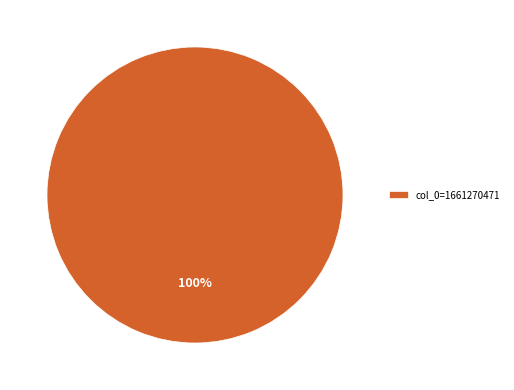

Which category accounts for the majority?

col_0=1661270471